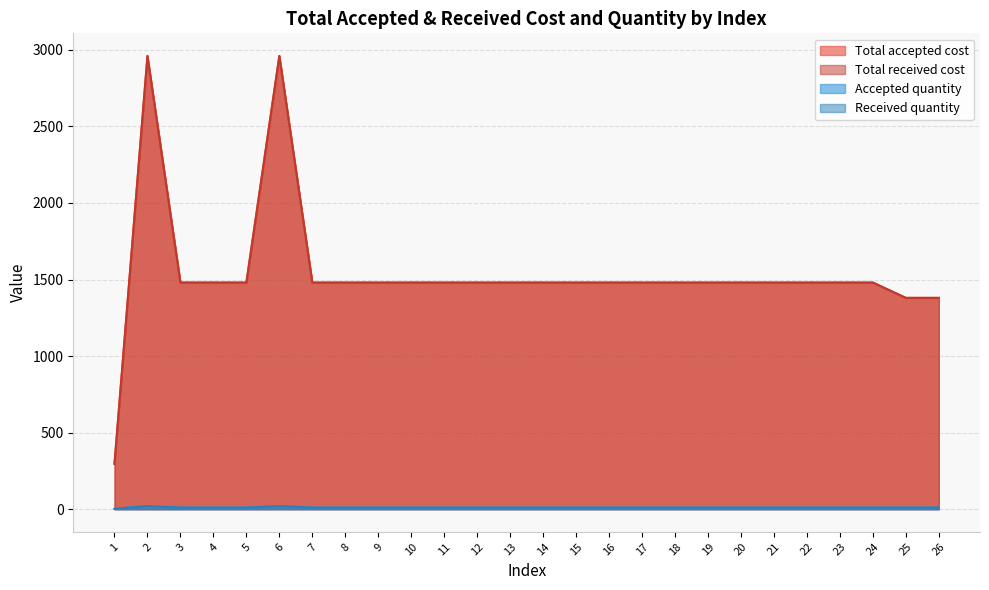

At which category does Received quantity reach its first local peak?

2